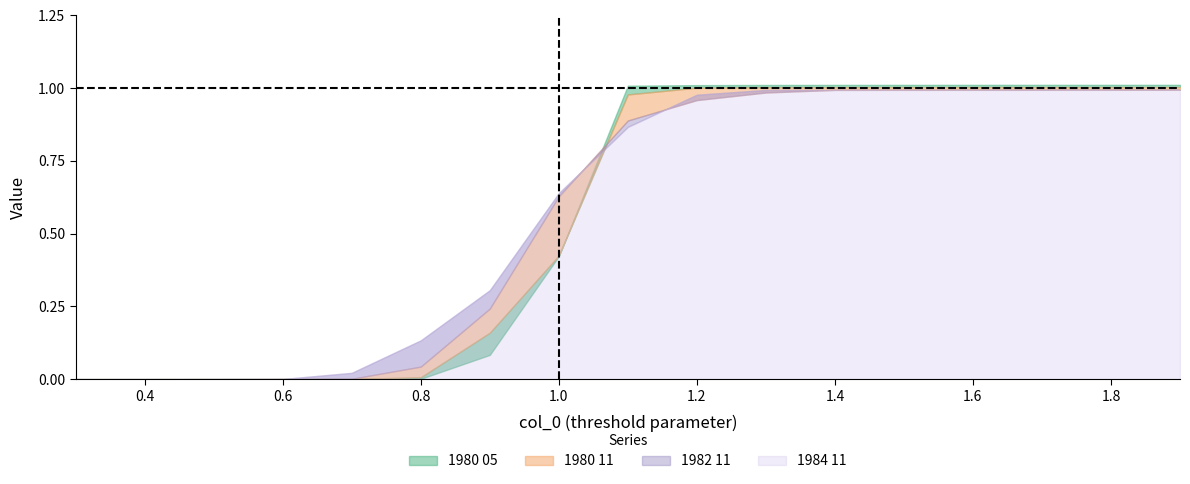

What is the total value across all series at 1.3?

4.0